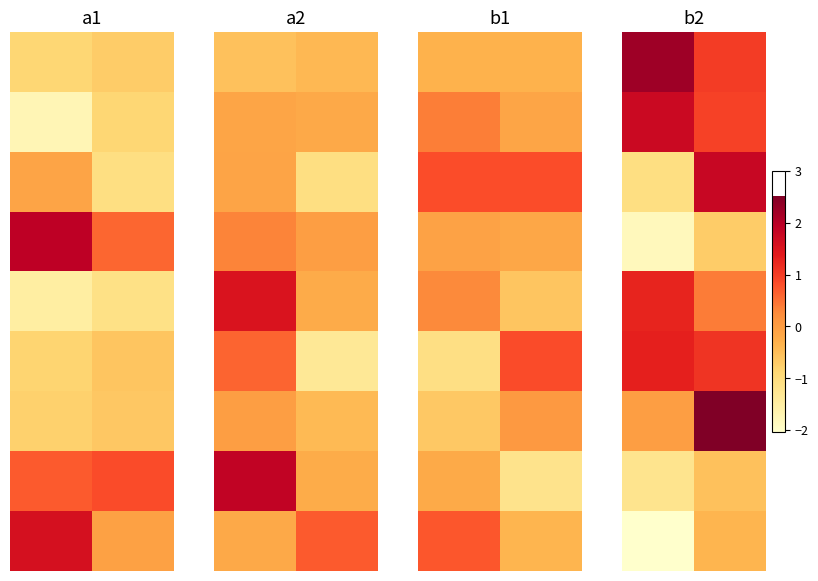

What is the spread (max minus min) of values at 0?

4.3